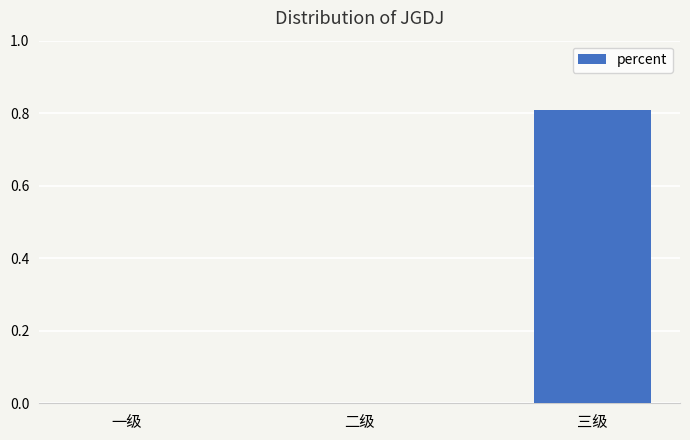

What is the sum of the values at 三级 and 一级?

0.8